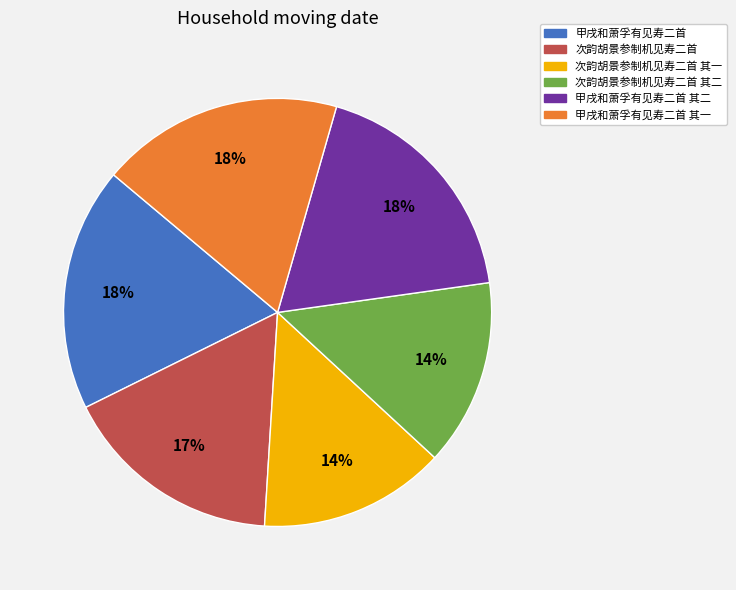

Does any single category account for the majority?

No